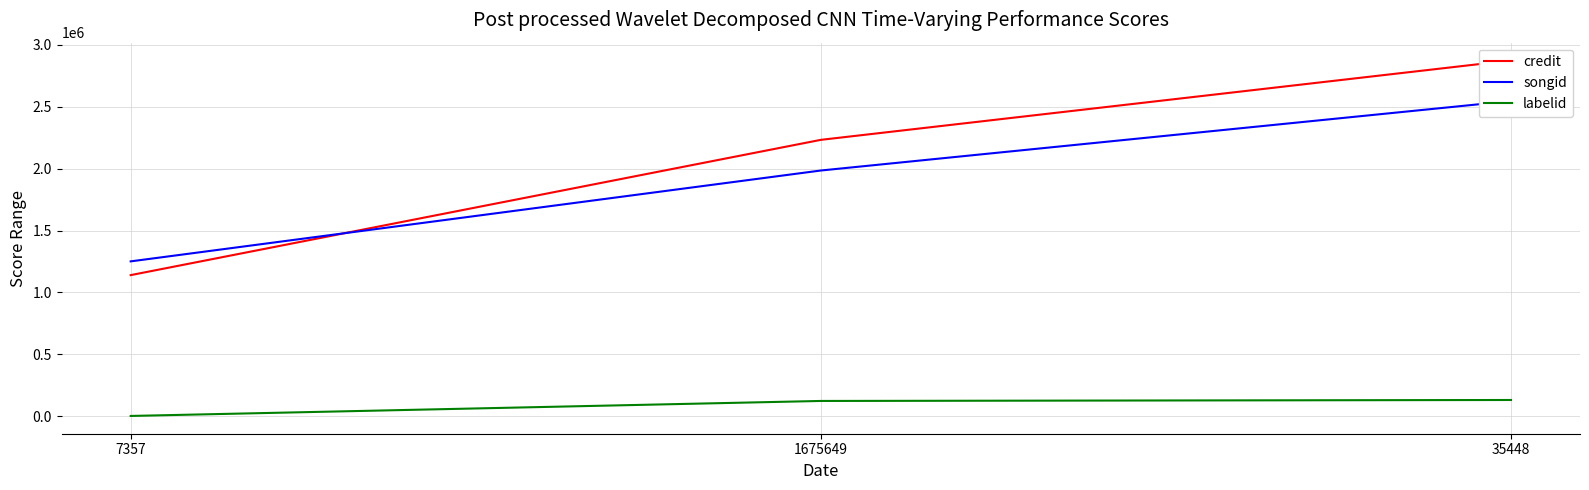

List the series in order of their peak value, highest first.

credit, songid, labelid